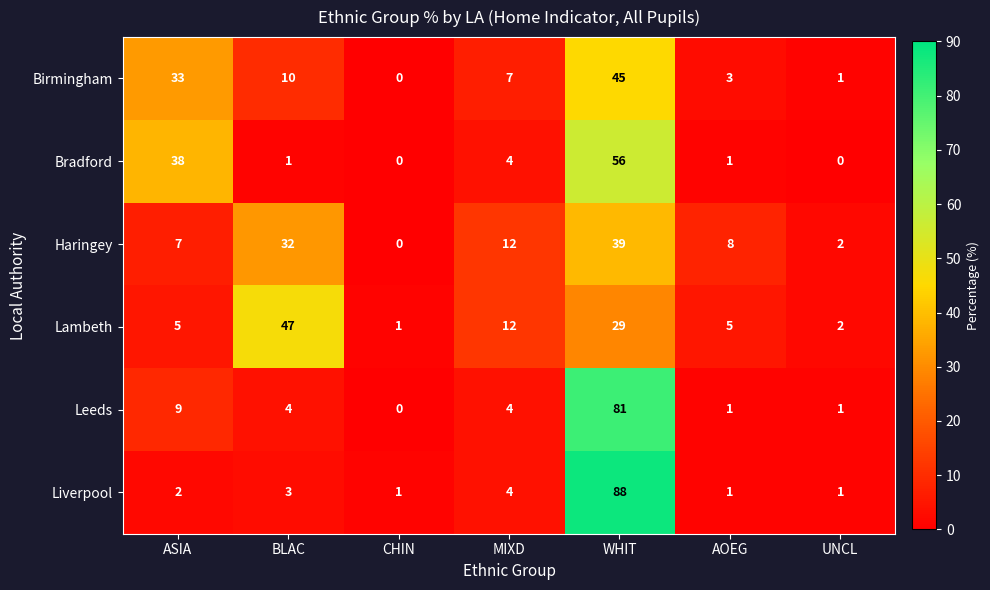

Read the Haringey value at BLAC.

32